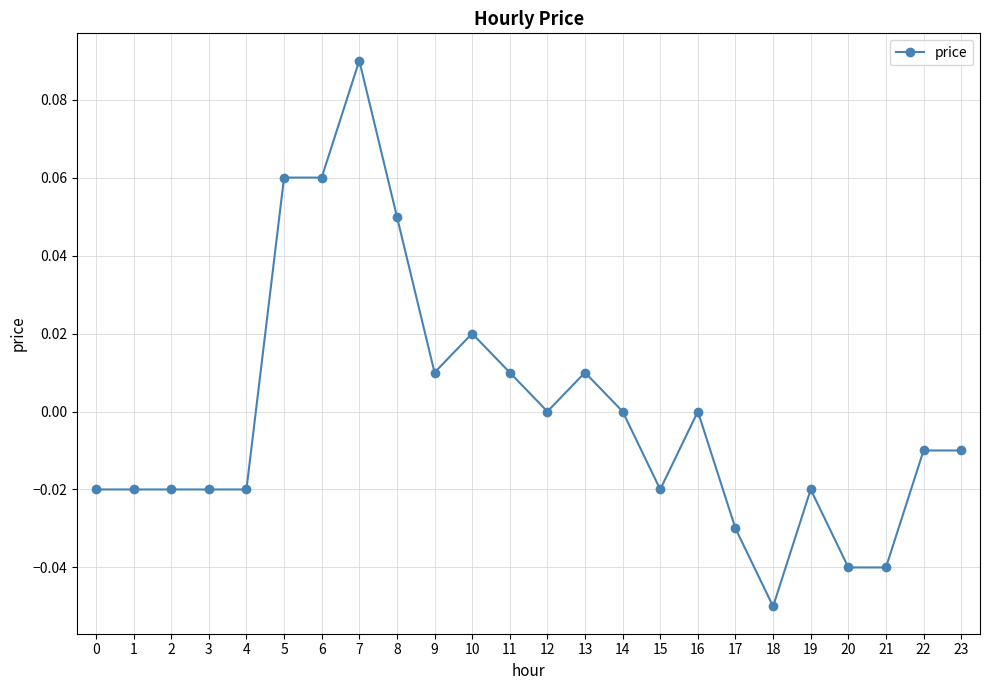

Is it true that the value at 0 is -0.0?

True